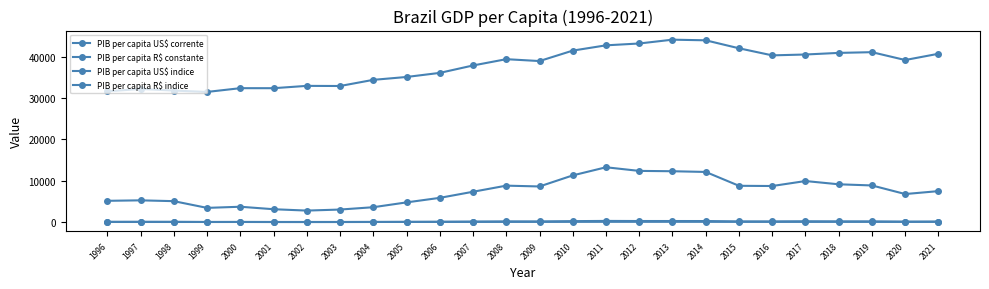

True or false: PIB per capita R$ constante and PIB per capita R$ indice cross at least once.

False